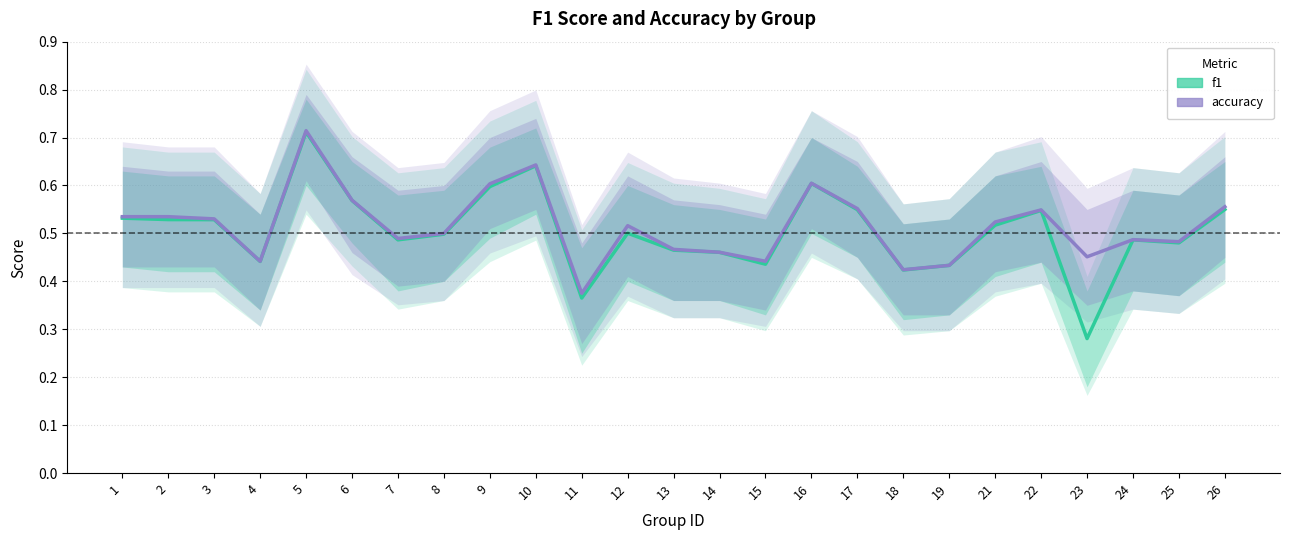

What is the difference between the maximum and second lowest values in the accuracy series?

0.3